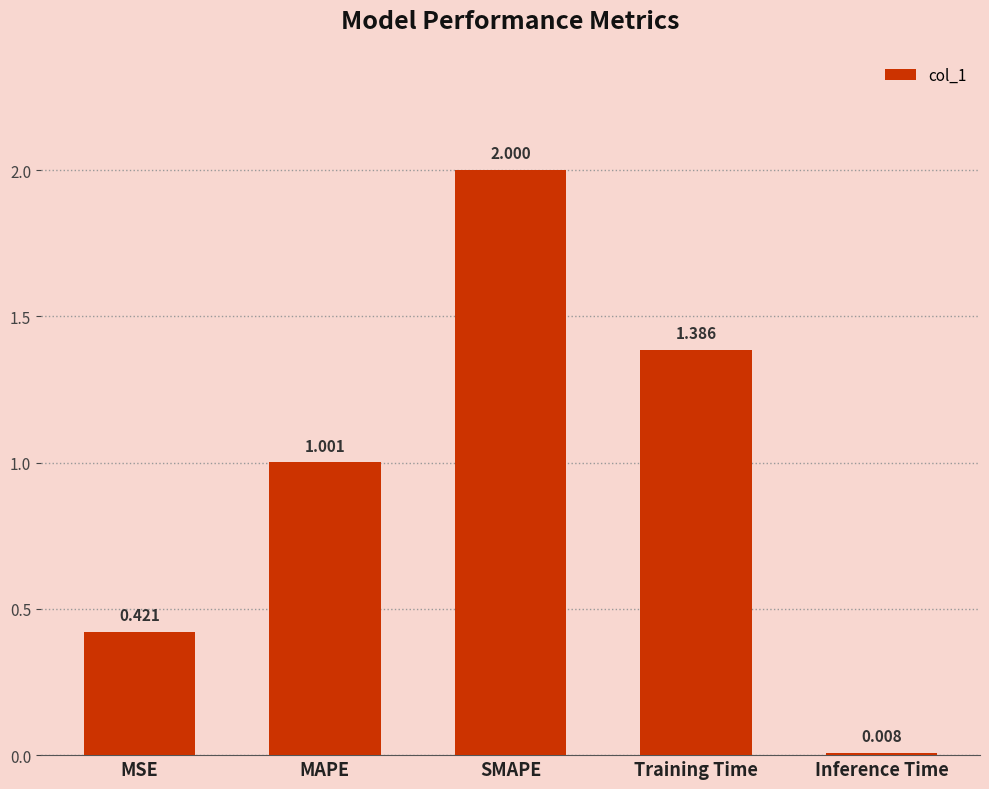

What is the greatest value displayed?

2.0